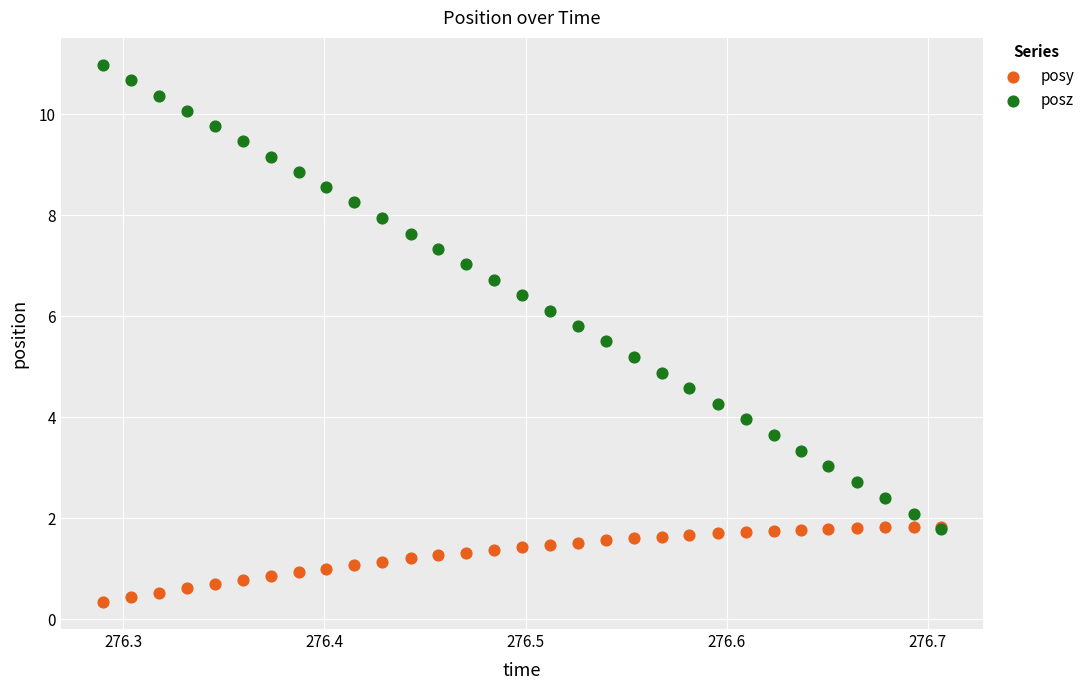

What are all the series names shown in the legend?

posy, posz